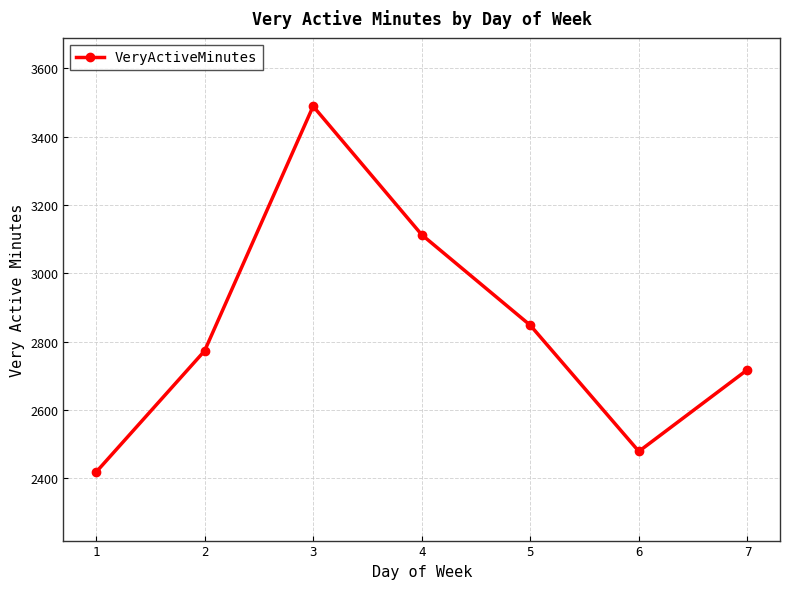

Does the chart have visible grid lines?

Yes